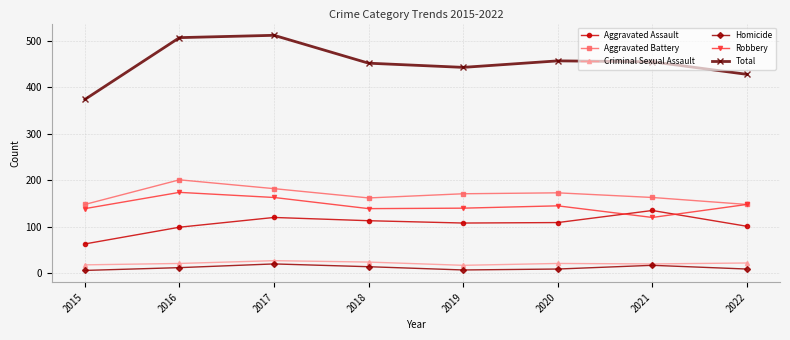

What is the difference between the highest and lowest values at 2016?

495